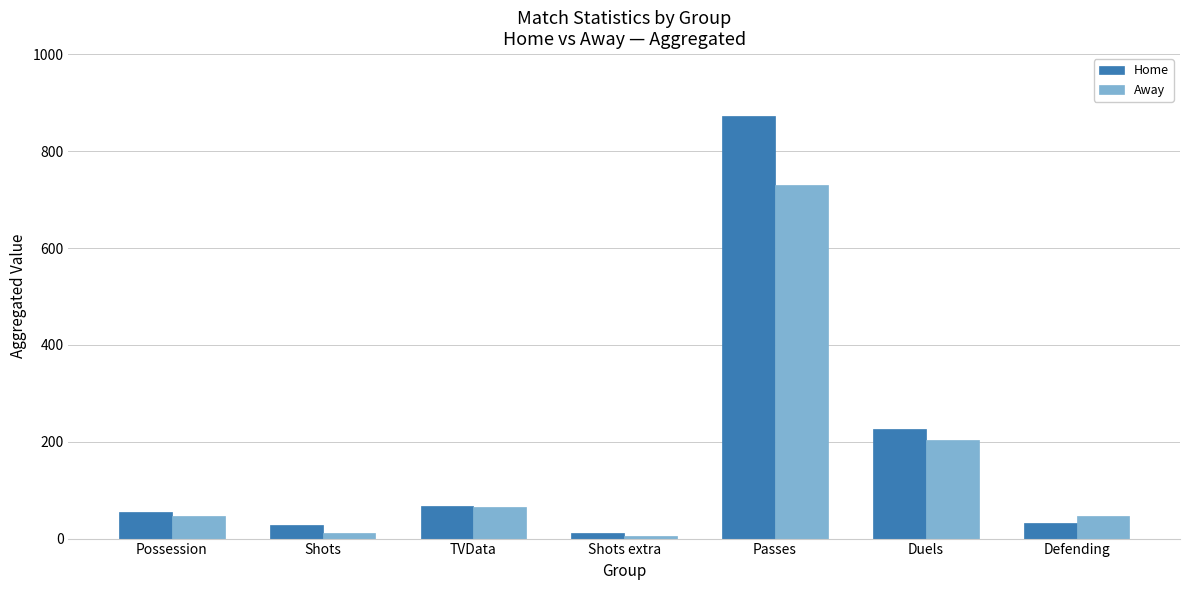

What is the difference between the second highest and minimum values in the Home series?

215